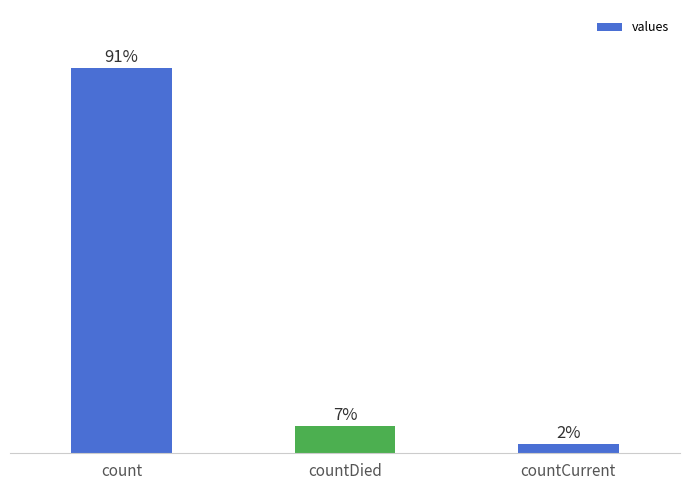

Are the bars horizontal?

No